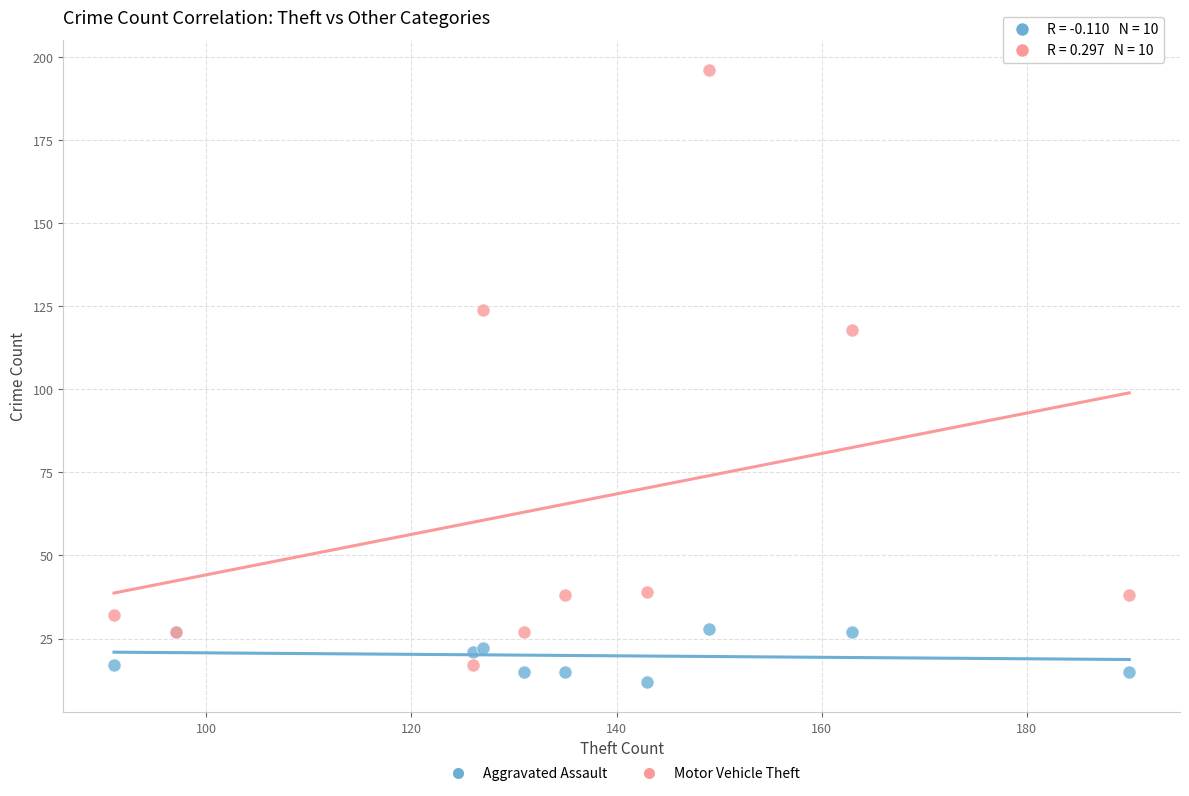

Which series has the widest spread of Y values?

Motor Vehicle Theft